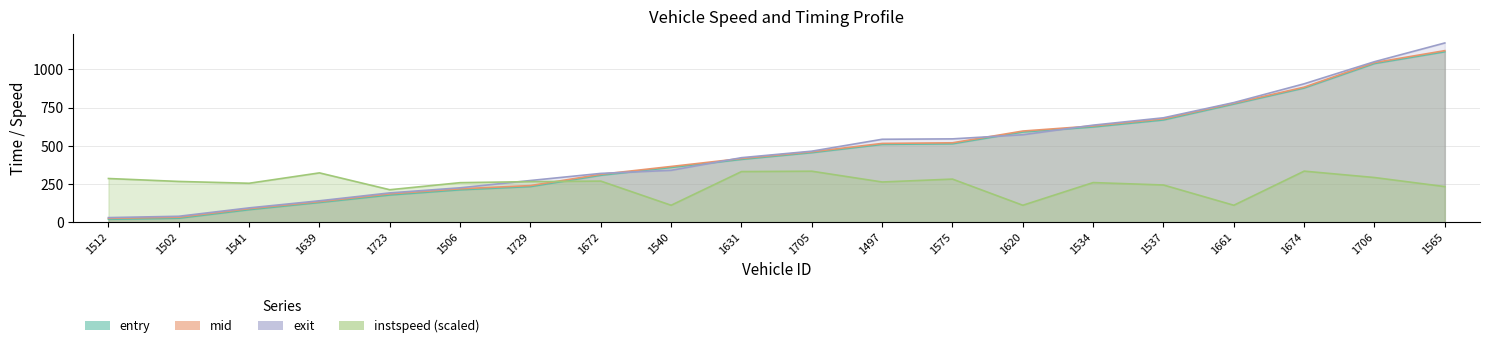

Reading left to right, transcribe all the data shown in this chart.

entry: 1512=20.0	1502=27.0	1541=83.0	1639=130.0	1723=179.0	1506=213.0	1729=234.0	1672=308.0	1540=359.0	1631=412.0	1705=456.0	1497=510.0	1575=514.0	1620=591.0	1534=624.0	1537=670.0	1661=774.0	1674=879.0	1706=1039.0	1565=1116.0
mid: 1512=26.1	1502=33.5	1541=89.3	1639=135.5	1723=186.4	1506=219.4	1729=240.3	1672=314.1	1540=365.3	1631=417.5	1705=461.4	1497=516.2	1575=520.2	1620=597.1	1534=630.6	1537=677.1	1661=779.4	1674=884.4	1706=1045.1	1565=1123.2
exit: 1512=30.9	1502=39.5	1541=94.5	1639=140.9	1723=192.5	1506=225.8	1729=273.5	1672=320.0	1540=340.2	1631=422.9	1705=465.4	1497=543.3	1575=545.9	1620=572.9	1534=635.7	1537=683.8	1661=783.3	1674=906.2	1706=1050.8	1565=1173.3
instspeed: 1512=286.6	1502=267.4	1541=255.6	1639=323.4	1723=213.2	1506=259.4	1729=266.3	1672=269.6	1540=111.6	1631=331.9	1705=334.4	1497=263.8	1575=282.8	1620=111.6	1534=260.0	1537=244.2	1661=111.6	1674=334.8	1706=293.1	1565=233.7